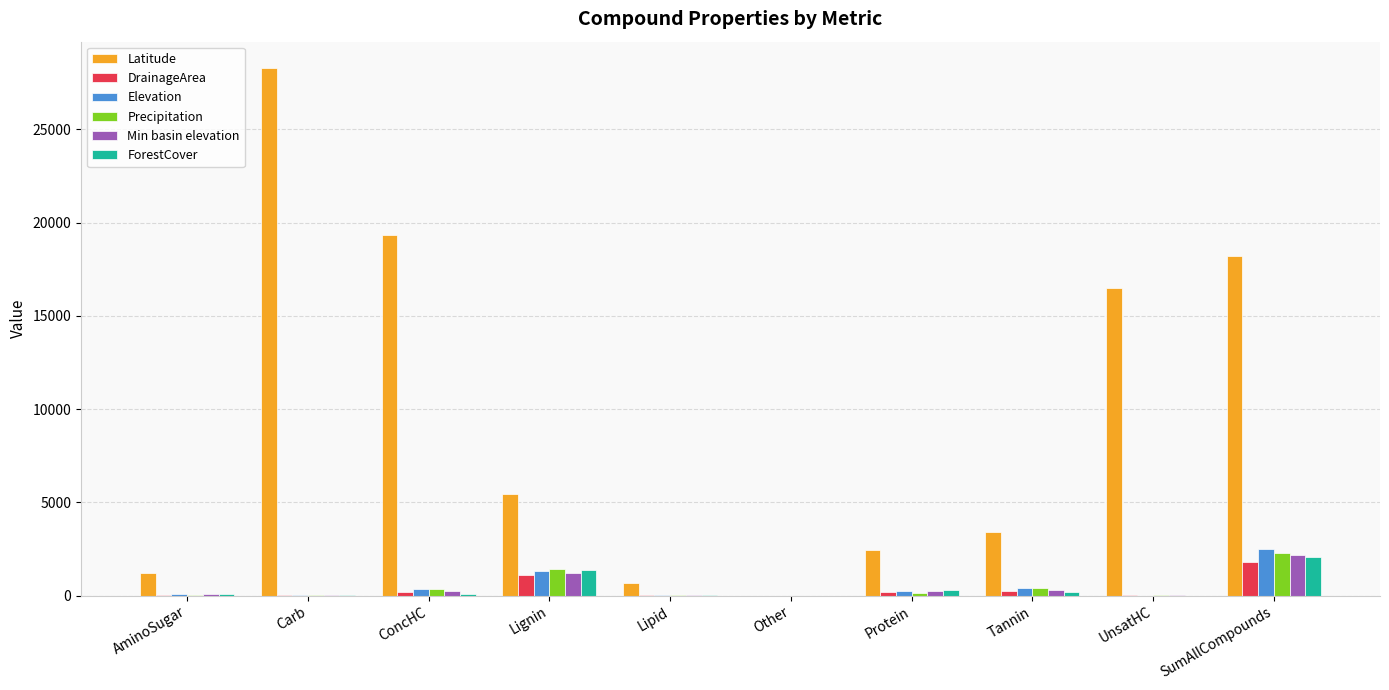

What is the spread (max minus min) of values at Other?

6.5